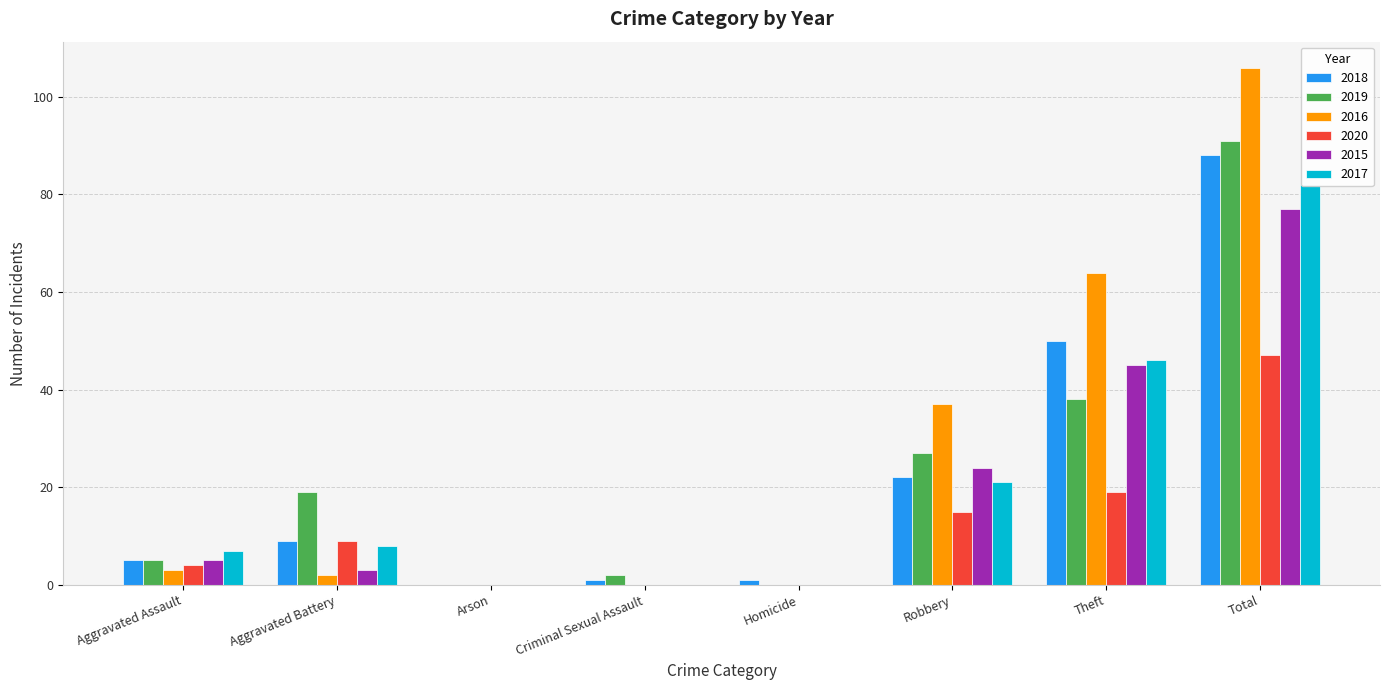

How many groups of bars are there?

8